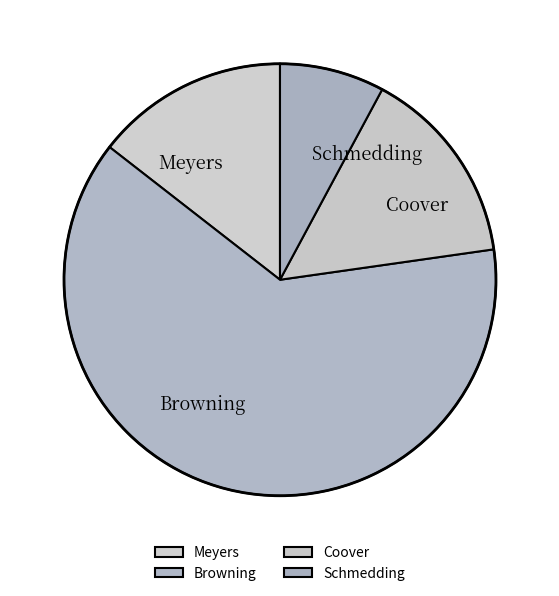

Is it true that Schmedding is 19% of the pie?

False